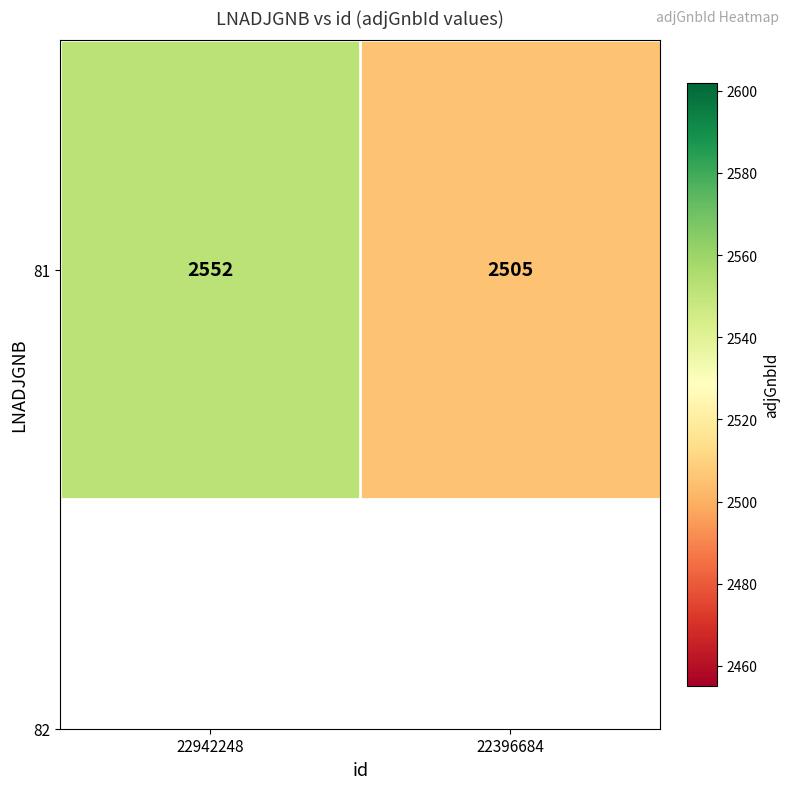

What is the average value?

2528